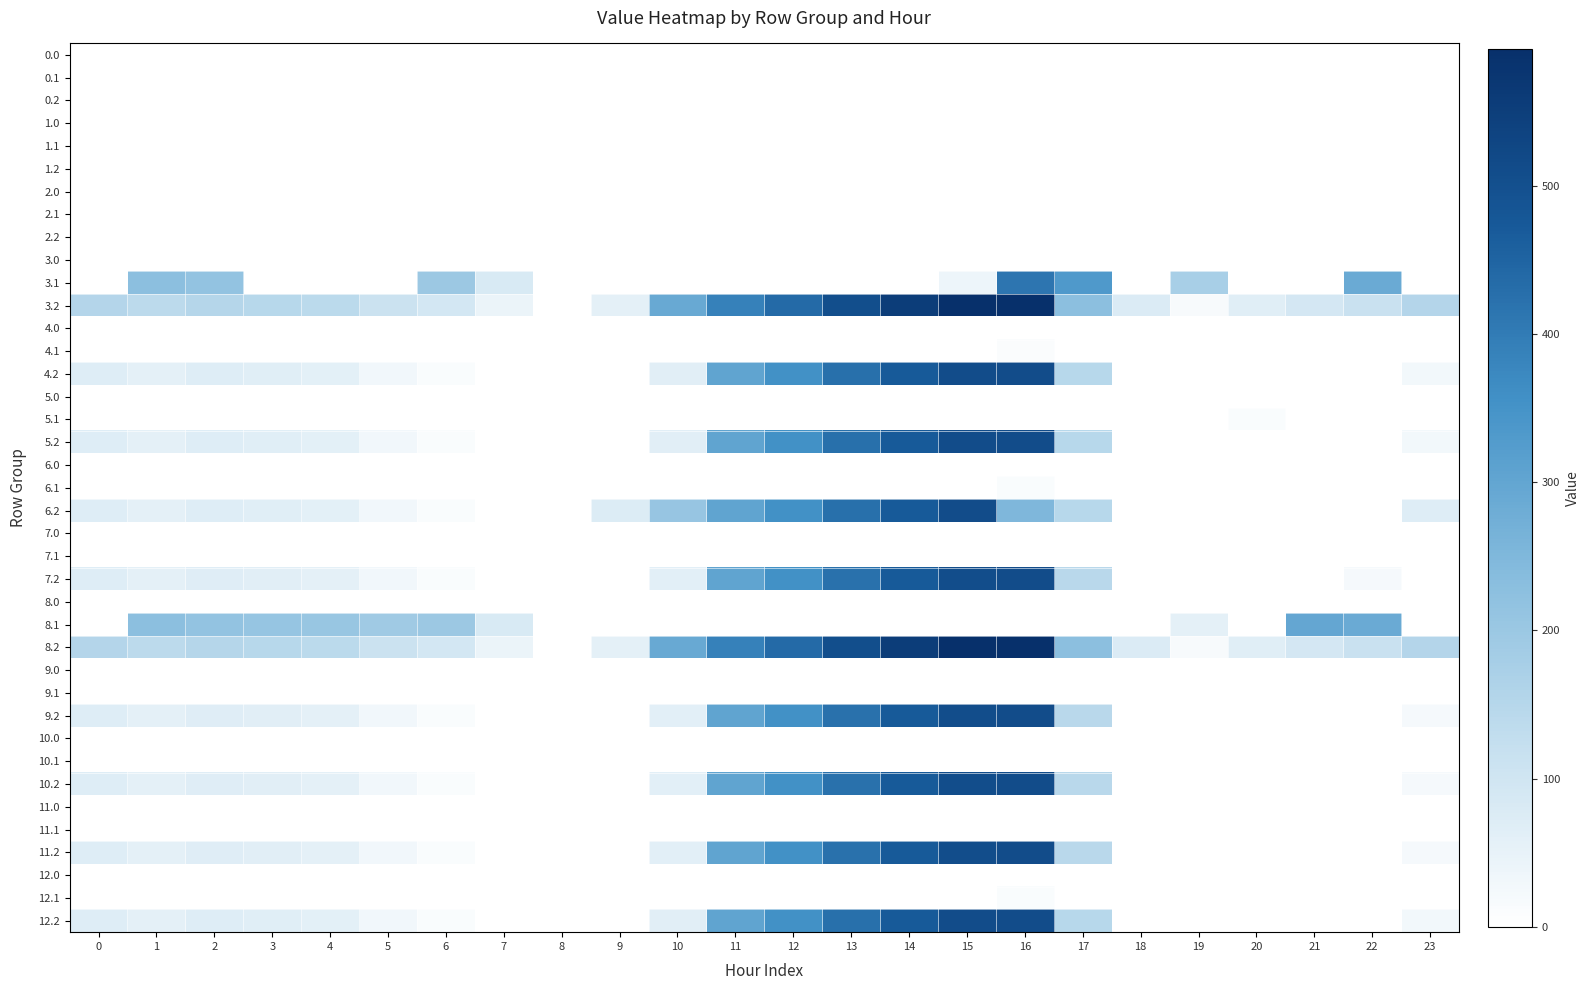

Reading left to right, list all the values displayed in this chart.

0.0: 0=0.0	1=0.0	2=0.0	3=0.0	4=0.0	5=0.0	6=0.0	7=0.0	8=0.0	9=0.0	10=0.0	11=0.0	12=0.0	13=0.0	14=0.0	15=0.0	16=0.0	17=0.0	18=0.0	19=0.0	20=0.0	21=0.0	22=0.0	23=0.0
0.1: 0=0.0	1=0.0	2=0.0	3=0.0	4=0.0	5=0.0	6=0.0	7=0.0	8=0.0	9=0.0	10=0.0	11=0.0	12=0.0	13=0.0	14=0.0	15=0.0	16=0.0	17=0.0	18=0.0	19=0.0	20=0.0	21=0.0	22=0.0	23=0.0
0.2: 0=0.0	1=0.0	2=0.0	3=0.0	4=0.0	5=0.0	6=0.0	7=0.0	8=0.0	9=0.0	10=0.0	11=0.0	12=0.0	13=0.0	14=0.0	15=0.0	16=0.0	17=0.0	18=0.0	19=0.0	20=0.0	21=0.0	22=0.0	23=0.0
1.0: 0=0.0	1=0.0	2=0.0	3=0.0	4=0.0	5=0.0	6=0.0	7=0.0	8=0.0	9=0.0	10=0.0	11=0.0	12=0.0	13=0.0	14=0.0	15=0.0	16=0.0	17=0.0	18=0.0	19=0.0	20=0.0	21=0.0	22=0.0	23=0.0
1.1: 0=0.0	1=0.0	2=0.0	3=0.0	4=0.0	5=0.0	6=0.0	7=0.0	8=0.0	9=0.0	10=0.0	11=0.0	12=0.0	13=0.0	14=0.0	15=0.0	16=0.0	17=0.0	18=0.0	19=0.0	20=0.0	21=0.0	22=0.0	23=0.0
1.2: 0=0.0	1=0.0	2=0.0	3=0.0	4=0.0	5=0.0	6=0.0	7=0.0	8=0.0	9=0.0	10=0.0	11=0.0	12=0.0	13=0.0	14=0.0	15=0.0	16=0.0	17=0.0	18=0.0	19=0.0	20=0.0	21=0.0	22=0.0	23=0.0
2.0: 0=0.0	1=0.0	2=0.0	3=0.0	4=0.0	5=0.0	6=0.0	7=0.0	8=0.0	9=0.0	10=0.0	11=0.0	12=0.0	13=0.0	14=0.0	15=0.0	16=0.0	17=0.0	18=0.0	19=0.0	20=0.0	21=0.0	22=0.0	23=0.0
2.1: 0=0.0	1=0.0	2=0.0	3=0.0	4=0.0	5=0.0	6=0.0	7=0.0	8=0.0	9=0.0	10=0.0	11=0.0	12=0.0	13=0.0	14=0.0	15=0.0	16=0.0	17=0.0	18=0.0	19=0.0	20=0.0	21=0.0	22=0.0	23=0.0
2.2: 0=0.0	1=0.0	2=0.0	3=0.0	4=0.0	5=0.0	6=0.0	7=0.0	8=0.0	9=0.0	10=0.0	11=0.0	12=0.0	13=0.0	14=0.0	15=0.0	16=0.0	17=0.0	18=0.0	19=0.0	20=0.0	21=0.0	22=0.0	23=0.0
3.0: 0=0.0	1=0.0	2=0.0	3=0.0	4=0.0	5=0.0	6=0.0	7=0.0	8=0.0	9=0.0	10=0.0	11=0.0	12=0.0	13=0.0	14=0.0	15=0.0	16=0.0	17=0.0	18=0.0	19=0.0	20=0.0	21=0.0	22=0.0	23=0.0
3.1: 0=0.0	1=227.1	2=213.9	3=0.0	4=0.0	5=0.0	6=198.2	7=83.1	8=0.0	9=0.0	10=0.0	11=0.0	12=0.0	13=0.0	14=0.0	15=39.1	16=413.3	17=332.6	18=0.0	19=175.2	20=0.0	21=0.0	22=285.9	23=0.0
3.2: 0=153.1	1=138.7	2=151.5	3=147.0	4=140.4	5=111.0	6=94.8	7=42.6	8=0.0	9=57.8	10=289.5	11=386.6	12=437.2	13=506.4	14=553.4	15=591.8	16=592.6	17=228.4	18=76.0	19=17.0	20=65.2	21=92.4	22=113.4	23=153.5
4.0: 0=0.0	1=0.0	2=0.0	3=0.0	4=0.0	5=0.0	6=0.0	7=0.0	8=0.0	9=0.0	10=0.0	11=0.0	12=0.0	13=0.0	14=0.0	15=0.0	16=0.0	17=0.0	18=0.0	19=0.0	20=0.0	21=0.0	22=0.0	23=0.0
4.1: 0=0.0	1=0.0	2=0.0	3=0.0	4=0.0	5=0.0	6=0.0	7=1.1	8=0.0	9=0.0	10=0.0	11=0.0	12=0.0	13=0.0	14=0.0	15=0.0	16=11.5	17=0.0	18=0.0	19=0.0	20=0.0	21=0.0	22=0.0	23=0.0
4.2: 0=71.1	1=56.7	2=69.5	3=65.0	4=58.4	5=29.0	6=12.8	7=0.0	8=0.0	9=0.0	10=64.4	11=304.6	12=355.2	13=424.4	14=471.4	15=509.8	16=510.6	17=146.4	18=0.0	19=0.0	20=0.0	21=0.0	22=0.0	23=27.2
5.0: 0=0.0	1=0.0	2=0.0	3=0.0	4=0.0	5=0.0	6=0.0	7=0.0	8=0.0	9=0.0	10=0.0	11=0.0	12=0.0	13=0.0	14=0.0	15=0.0	16=0.0	17=0.0	18=0.0	19=0.0	20=0.0	21=0.0	22=0.0	23=0.0
5.1: 0=0.0	1=0.0	2=0.0	3=0.0	4=0.0	5=0.0	6=0.0	7=0.0	8=0.0	9=0.0	10=0.0	11=0.0	12=0.0	13=0.0	14=0.0	15=0.0	16=0.0	17=0.0	18=0.0	19=0.0	20=12.6	21=0.0	22=0.0	23=0.0
5.2: 0=71.1	1=56.7	2=69.5	3=65.0	4=58.4	5=29.0	6=12.8	7=0.0	8=0.0	9=0.0	10=64.4	11=304.6	12=355.2	13=424.4	14=471.4	15=509.8	16=510.6	17=146.4	18=0.0	19=0.0	20=0.0	21=0.0	22=0.0	23=27.2
6.0: 0=0.0	1=0.0	2=0.0	3=0.0	4=0.0	5=0.0	6=0.0	7=0.0	8=0.0	9=0.0	10=0.0	11=0.0	12=0.0	13=0.0	14=0.0	15=0.0	16=0.0	17=0.0	18=0.0	19=0.0	20=0.0	21=0.0	22=0.0	23=0.0
6.1: 0=0.0	1=0.0	2=0.0	3=0.0	4=0.0	5=0.0	6=0.0	7=0.0	8=0.0	9=0.0	10=0.0	11=0.0	12=0.0	13=0.0	14=0.0	15=0.0	16=12.6	17=0.0	18=0.0	19=0.0	20=0.0	21=0.0	22=0.0	23=0.0
6.2: 0=71.1	1=56.7	2=69.5	3=65.0	4=58.4	5=29.0	6=12.8	7=0.0	8=0.0	9=72.5	10=207.5	11=304.6	12=355.2	13=424.4	14=471.4	15=509.8	16=250.6	17=146.4	18=0.0	19=0.0	20=0.0	21=0.0	22=0.0	23=71.5
7.0: 0=0.0	1=0.0	2=0.0	3=0.0	4=0.0	5=0.0	6=0.0	7=0.0	8=0.0	9=0.0	10=0.0	11=0.0	12=0.0	13=0.0	14=0.0	15=0.0	16=0.0	17=0.0	18=0.0	19=0.0	20=0.0	21=0.0	22=0.0	23=0.0
7.1: 0=0.0	1=0.0	2=0.0	3=0.0	4=0.0	5=0.0	6=0.0	7=0.0	8=0.0	9=0.0	10=0.0	11=0.0	12=0.0	13=0.0	14=0.0	15=0.0	16=0.0	17=0.0	18=0.0	19=0.0	20=0.0	21=0.0	22=0.0	23=0.0
7.2: 0=70.1	1=55.7	2=68.5	3=64.0	4=57.4	5=28.0	6=11.8	7=0.0	8=0.0	9=0.0	10=60.4	11=303.6	12=354.2	13=423.4	14=470.4	15=508.8	16=509.6	17=145.4	18=0.0	19=0.0	20=0.0	21=0.0	22=21.2	23=0.0
8.0: 0=0.0	1=0.0	2=0.0	3=0.0	4=0.0	5=0.0	6=0.0	7=0.0	8=0.0	9=0.0	10=0.0	11=0.0	12=0.0	13=0.0	14=0.0	15=0.0	16=1.8	17=0.0	18=0.0	19=0.0	20=0.0	21=0.0	22=0.0	23=0.0
8.1: 0=0.0	1=227.1	2=213.9	3=208.7	4=205.6	5=191.7	6=198.2	7=83.1	8=0.0	9=0.0	10=0.0	11=0.0	12=0.0	13=0.0	14=0.0	15=0.0	16=0.0	17=0.0	18=0.0	19=55.7	20=0.0	21=298.4	22=285.9	23=0.0
8.2: 0=153.1	1=138.7	2=151.5	3=147.0	4=140.4	5=111.0	6=94.8	7=42.6	8=0.0	9=57.8	10=289.5	11=386.6	12=437.2	13=506.4	14=553.4	15=591.8	16=592.6	17=228.4	18=76.0	19=17.0	20=65.2	21=92.4	22=113.4	23=153.5
9.0: 0=0.0	1=0.0	2=0.0	3=0.0	4=0.0	5=0.0	6=0.0	7=0.0	8=0.0	9=0.0	10=0.0	11=0.0	12=0.0	13=0.0	14=0.0	15=0.0	16=0.0	17=0.0	18=0.0	19=0.0	20=0.0	21=0.0	22=0.0	23=0.0
9.1: 0=0.0	1=0.0	2=0.0	3=0.0	4=0.0	5=0.0	6=0.0	7=0.0	8=0.0	9=0.0	10=0.0	11=0.0	12=0.0	13=0.0	14=0.0	15=0.0	16=0.0	17=0.0	18=0.0	19=0.0	20=0.0	21=0.0	22=0.0	23=0.0
9.2: 0=70.1	1=55.7	2=68.5	3=64.0	4=57.4	5=28.0	6=11.8	7=0.0	8=0.0	9=0.0	10=60.4	11=303.6	12=354.2	13=423.4	14=470.4	15=508.8	16=509.6	17=145.4	18=0.0	19=0.0	20=0.0	21=0.0	22=0.0	23=21.2
10.0: 0=0.0	1=0.0	2=0.0	3=0.0	4=0.0	5=0.0	6=0.0	7=0.0	8=0.0	9=0.0	10=0.0	11=0.0	12=0.0	13=0.0	14=0.0	15=0.0	16=0.0	17=0.0	18=0.0	19=0.0	20=0.0	21=0.0	22=0.0	23=0.0
10.1: 0=0.0	1=0.0	2=0.0	3=0.0	4=0.0	5=0.0	6=0.0	7=0.0	8=0.0	9=0.0	10=0.0	11=0.0	12=0.0	13=0.0	14=0.0	15=0.0	16=0.0	17=0.0	18=0.0	19=0.0	20=0.0	21=0.0	22=0.0	23=0.0
10.2: 0=70.1	1=55.7	2=68.5	3=64.0	4=57.4	5=28.0	6=11.8	7=0.0	8=0.0	9=0.0	10=60.4	11=303.6	12=354.2	13=423.4	14=470.4	15=508.8	16=509.6	17=145.4	18=0.0	19=0.0	20=0.0	21=0.0	22=0.0	23=21.2
11.0: 0=0.0	1=0.0	2=0.0	3=0.0	4=0.0	5=0.0	6=0.0	7=0.0	8=0.0	9=0.0	10=0.0	11=0.0	12=0.0	13=0.0	14=0.0	15=0.0	16=0.0	17=0.0	18=0.0	19=0.0	20=0.0	21=0.0	22=0.0	23=0.0
11.1: 0=0.0	1=0.0	2=0.0	3=0.0	4=0.0	5=0.0	6=0.0	7=0.0	8=0.0	9=0.0	10=0.0	11=0.0	12=0.0	13=0.0	14=0.0	15=0.0	16=0.0	17=0.0	18=0.0	19=0.0	20=0.0	21=0.0	22=0.0	23=0.0
11.2: 0=70.1	1=55.7	2=68.5	3=64.0	4=57.4	5=28.0	6=11.8	7=0.0	8=0.0	9=0.0	10=60.4	11=303.6	12=354.2	13=423.4	14=470.4	15=508.8	16=509.6	17=145.4	18=0.0	19=0.0	20=0.0	21=0.0	22=0.0	23=21.2
12.0: 0=0.0	1=0.0	2=0.0	3=0.0	4=0.0	5=0.0	6=0.0	7=0.0	8=0.0	9=0.0	10=0.0	11=0.0	12=0.0	13=0.0	14=0.0	15=0.0	16=0.0	17=0.0	18=0.0	19=0.0	20=0.0	21=0.0	22=0.0	23=0.0
12.1: 0=0.0	1=0.0	2=0.0	3=0.0	4=0.0	5=0.0	6=0.0	7=0.0	8=0.0	9=0.0	10=0.0	11=0.0	12=0.0	13=0.0	14=0.0	15=0.0	16=12.6	17=0.0	18=0.0	19=0.0	20=0.0	21=0.0	22=0.0	23=0.0
12.2: 0=71.1	1=56.7	2=69.5	3=65.0	4=58.4	5=29.0	6=12.8	7=0.0	8=0.0	9=0.0	10=64.4	11=304.6	12=355.2	13=424.4	14=471.4	15=509.8	16=510.6	17=146.4	18=0.0	19=0.0	20=0.0	21=0.0	22=0.0	23=27.2